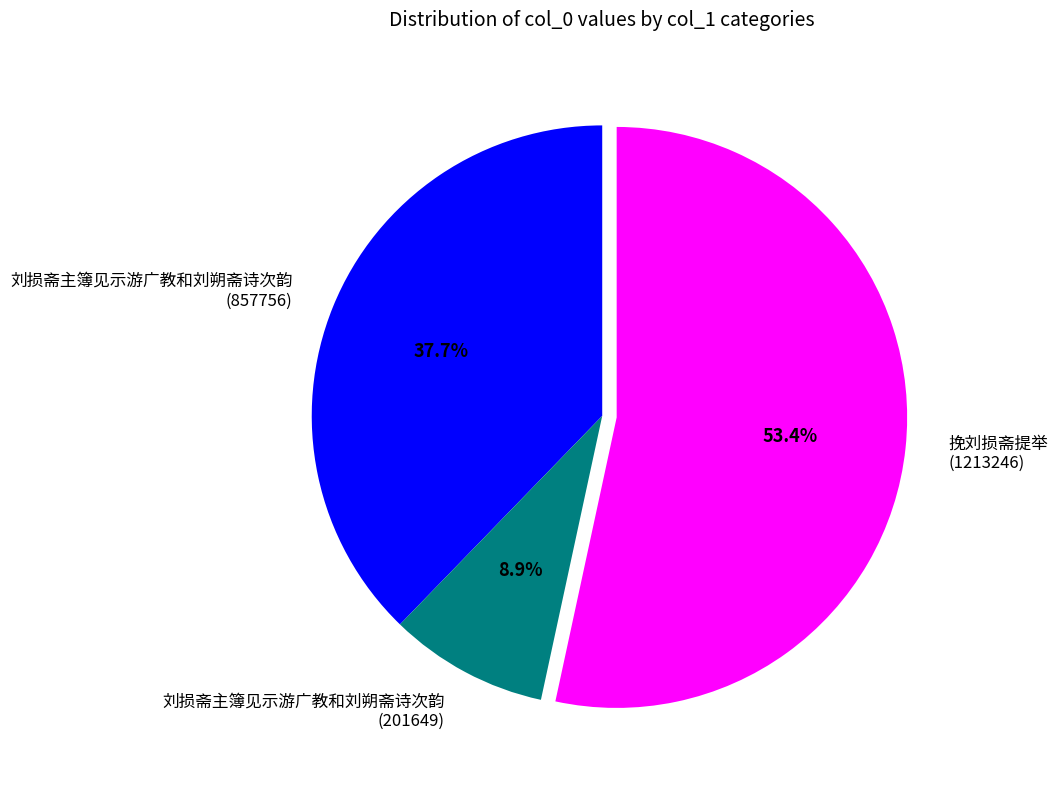

How many slices are in this pie chart?

3